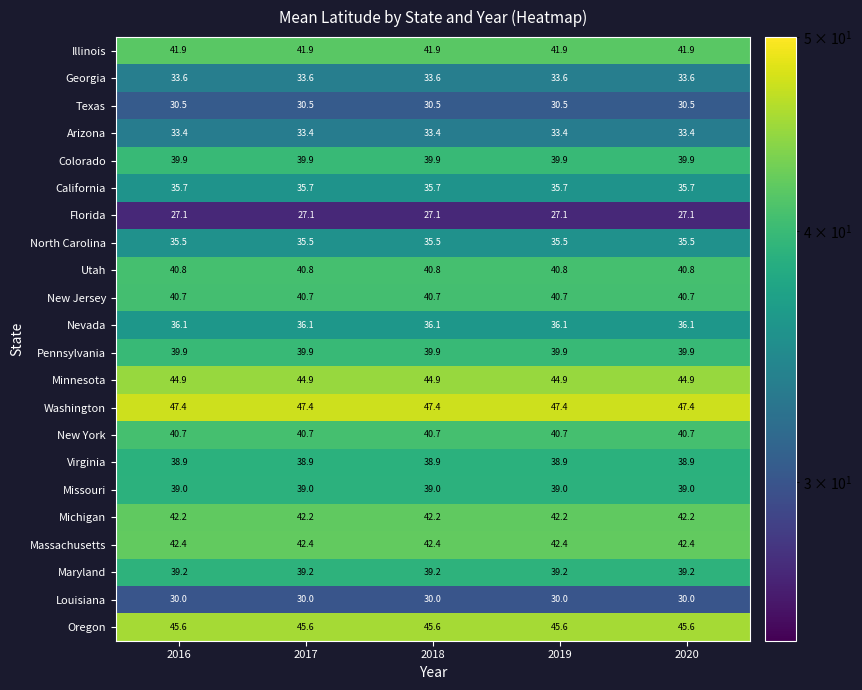

What is the minimum value shown in the chart?

27.1